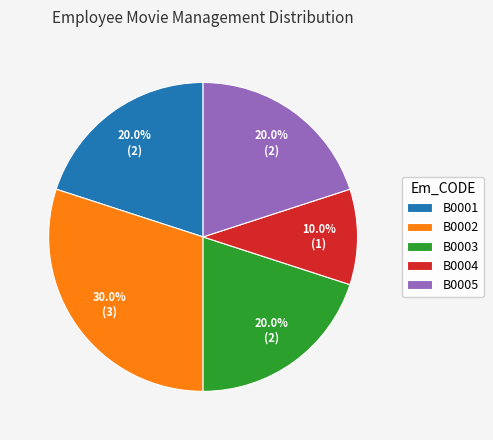

Is it true that B0002 is 30% of the pie?

True